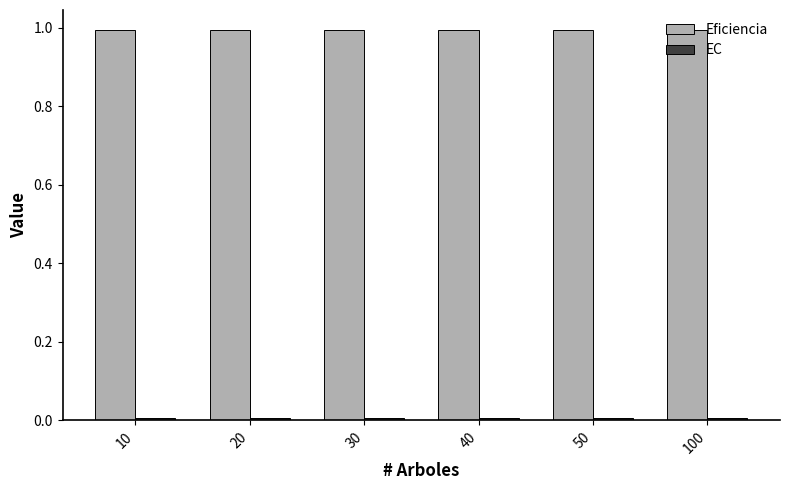

How many bars are there in each group?

2